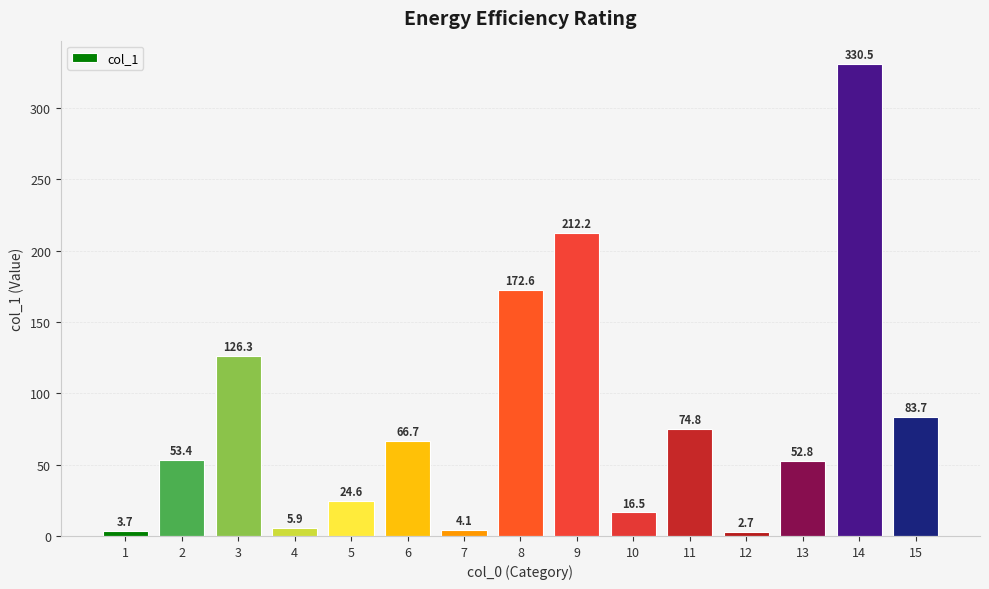

Reading right to left, list all the values displayed in this chart.

15=83.7	14=330.5	13=52.8	12=2.7	11=74.8	10=16.5	9=212.2	8=172.6	7=4.1	6=66.7	5=24.6	4=5.9	3=126.3	2=53.4	1=3.7